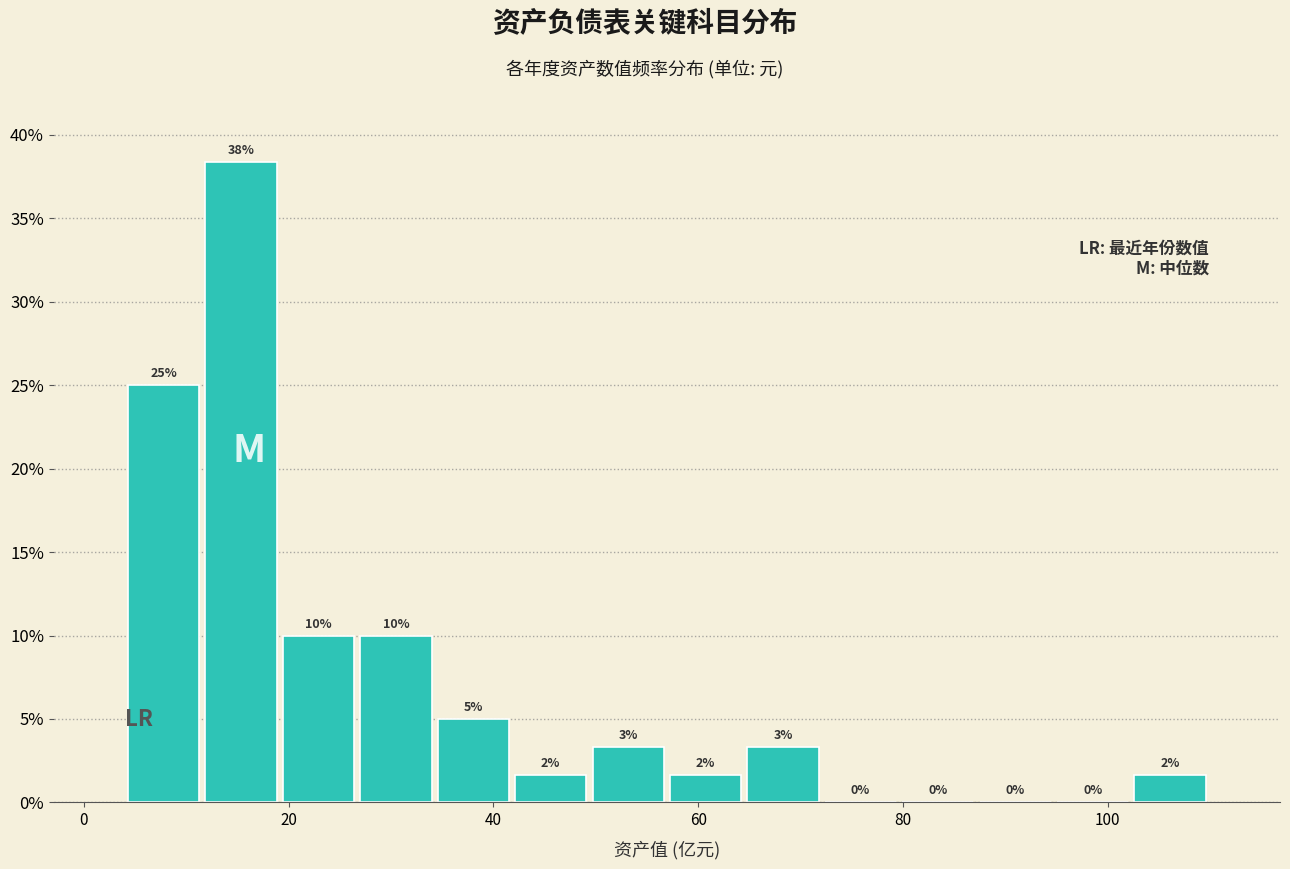

Around what value on the x-axis is the tallest bar? Give the approximate position of its centre, as read against the axis.

16